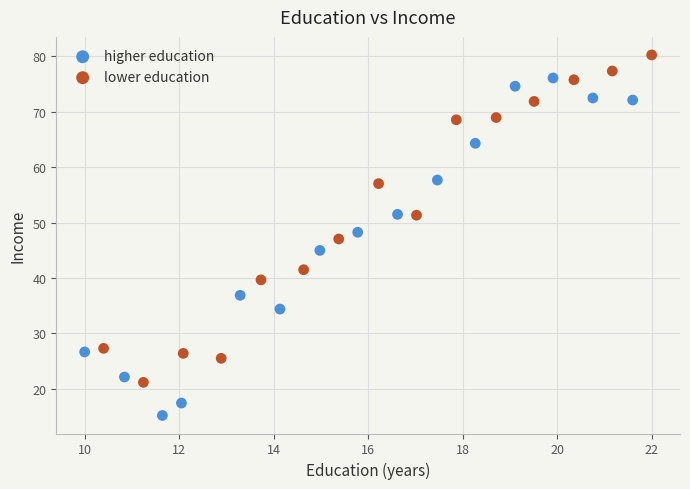

Which series contains the highest Y value?

lower education